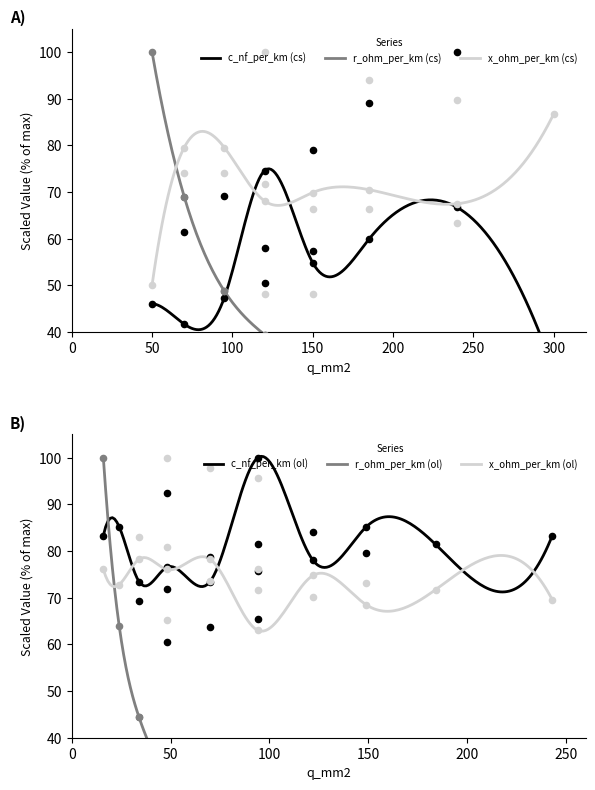

What are all the series names shown in the legend?

c_nf_per_km_cs, r_ohm_per_km_cs, x_ohm_per_km_cs